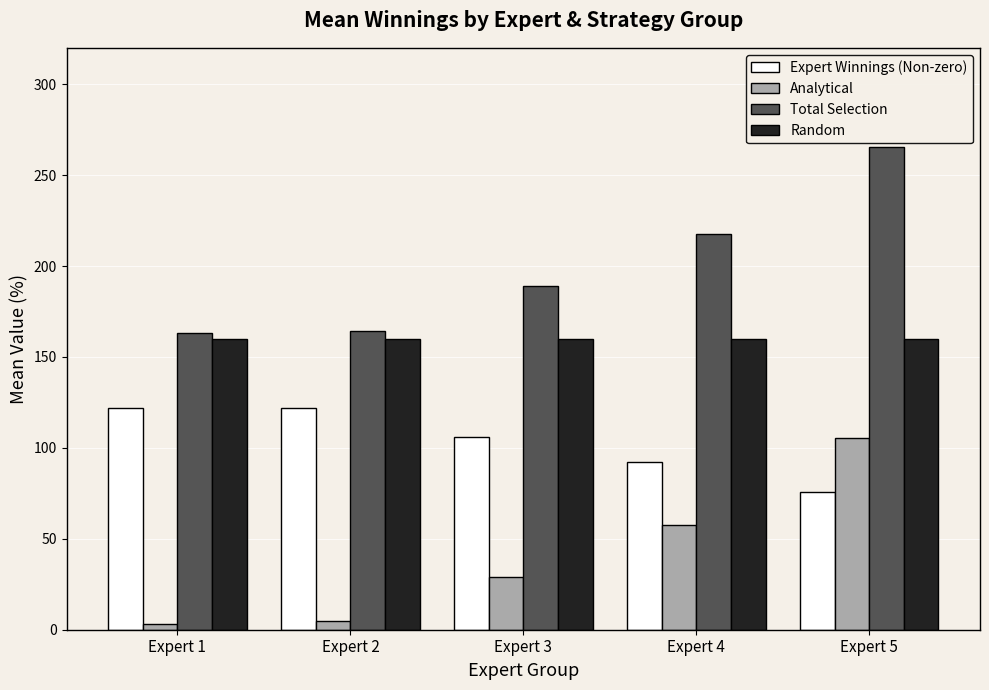

What is the highest value of the Total Selection series?

265.4